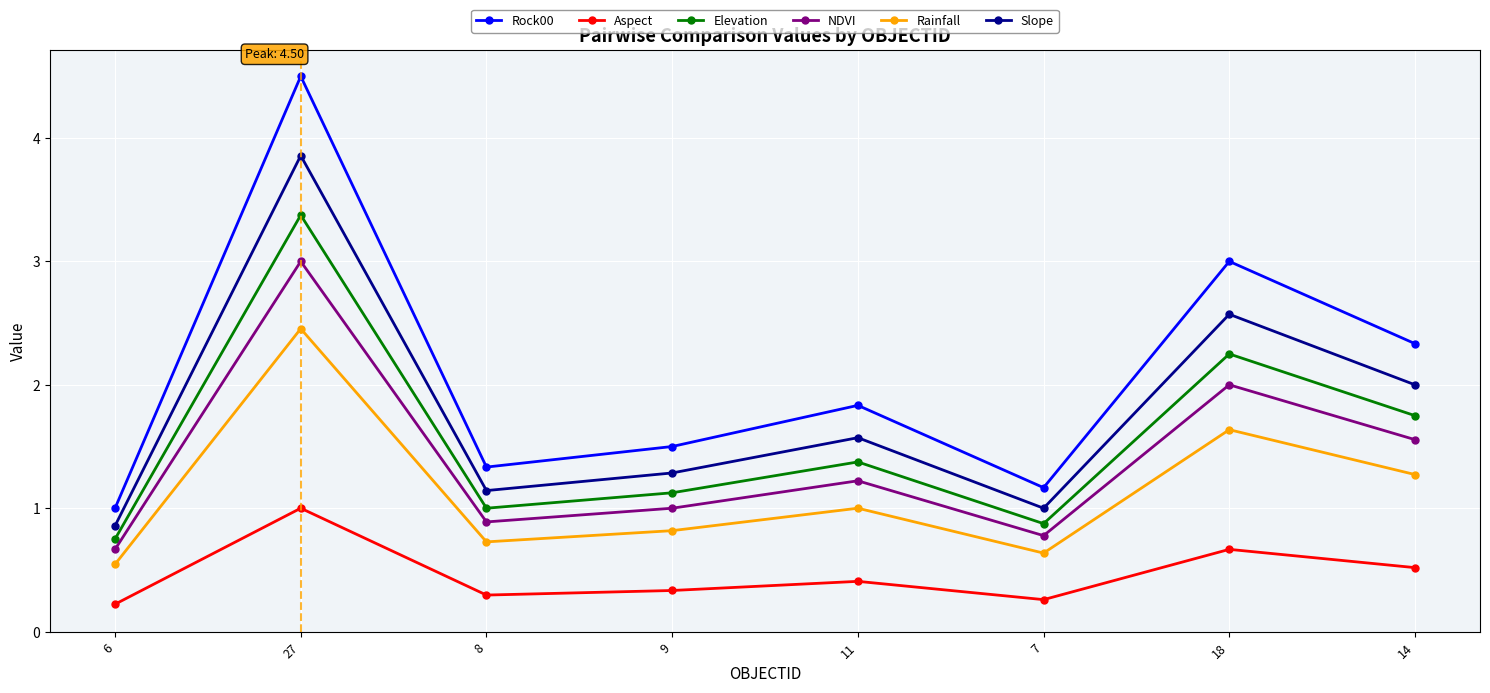

At which category does Elevation reach its first local peak?

27